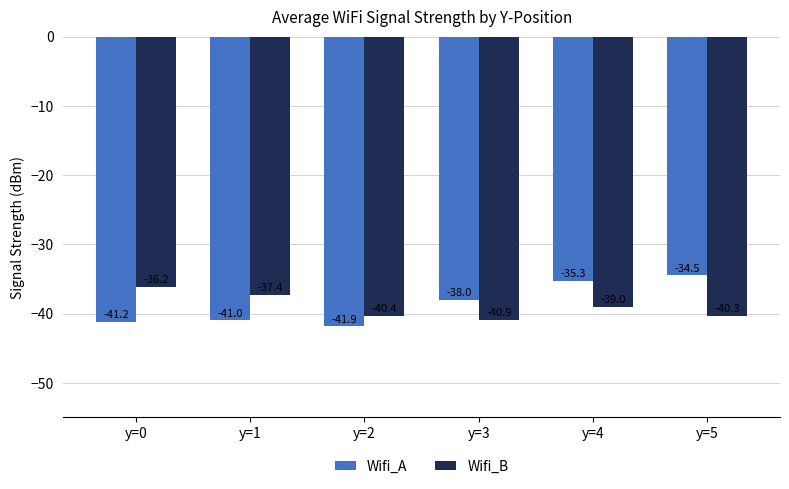

At y=2, list the series in order from smallest to largest.

Wifi_A, Wifi_B